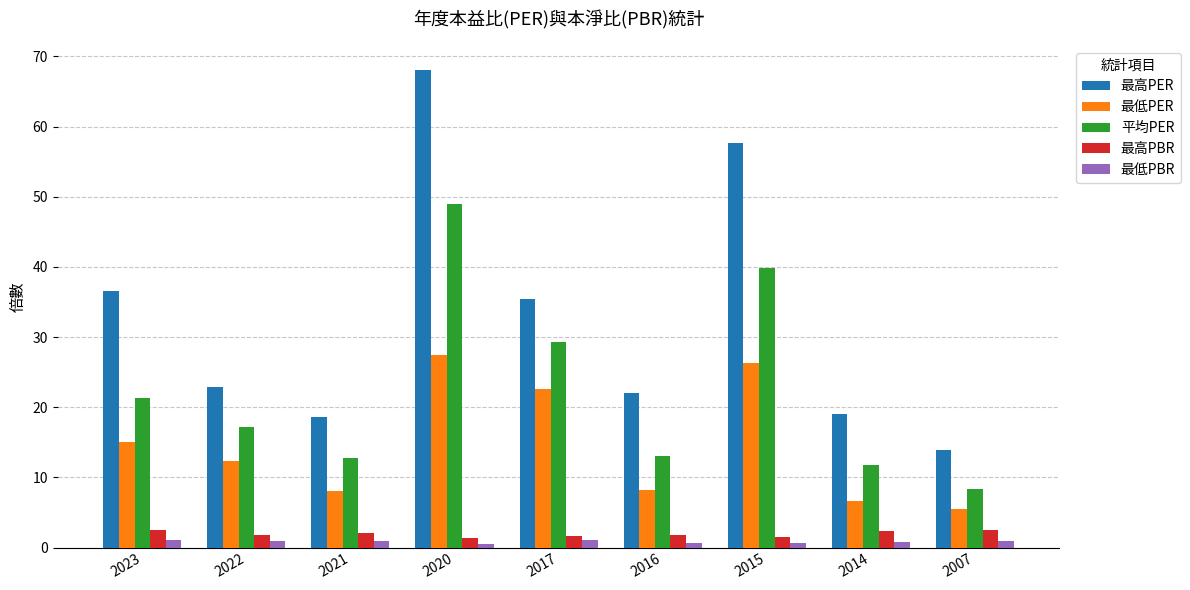

Which series has the largest total across all categories?

最高PER